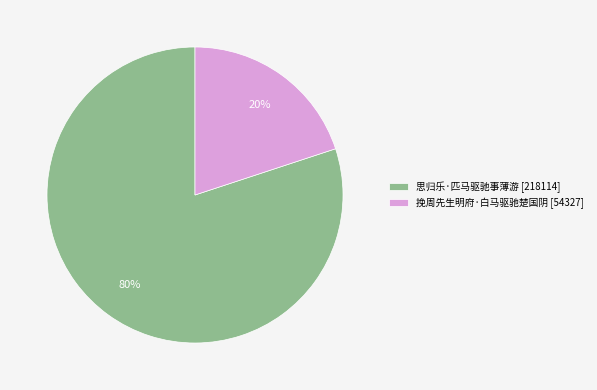

To the nearest percent, what is the combined percentage of 挽周先生明府·白马驱驰楚国阴 and 思归乐·匹马驱驰事薄游?

100%